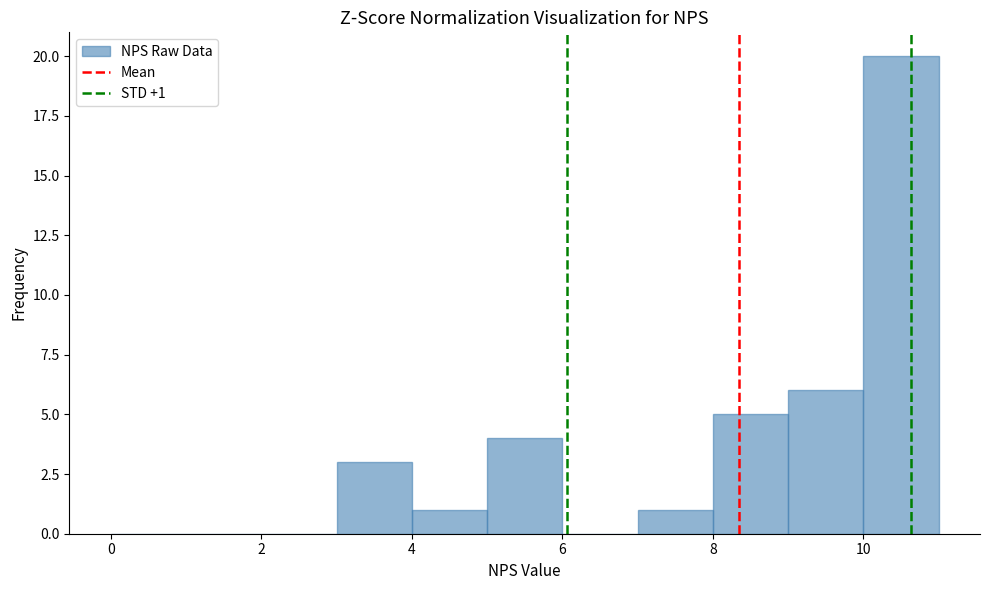

Which range on the x-axis has the tallest bar?

10 to 11